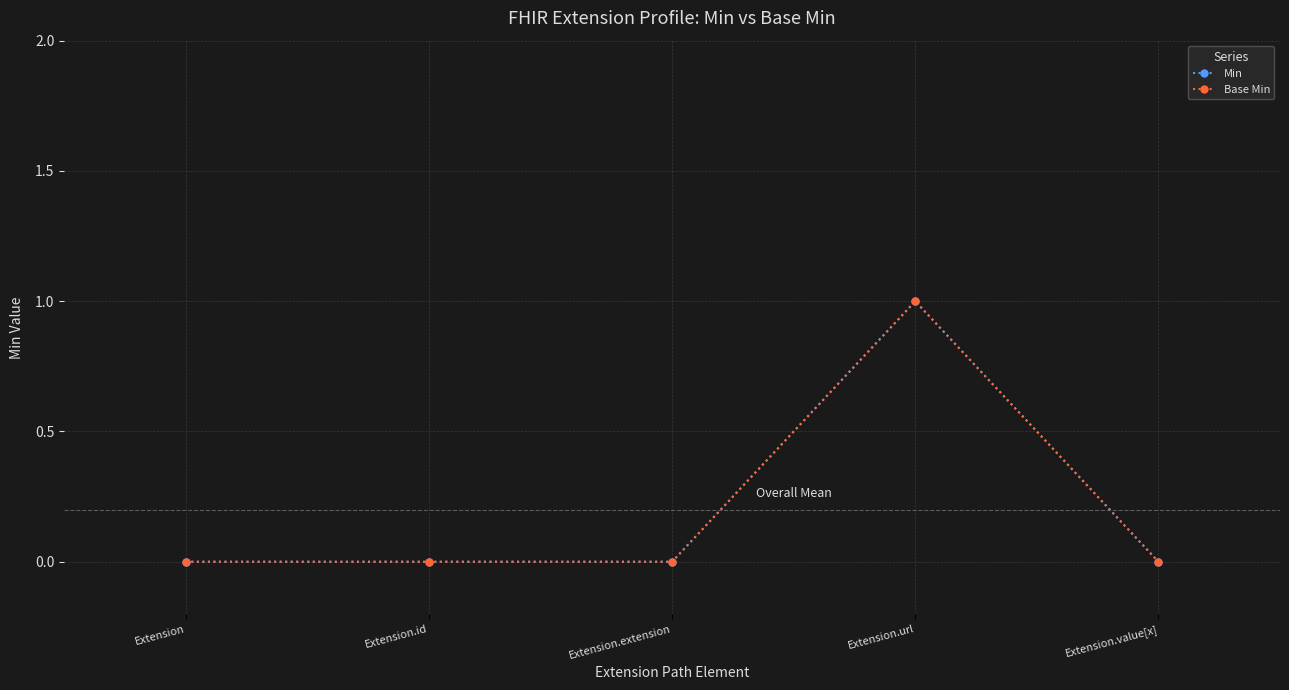

At which category does Base Min reach its first local peak?

Extension.url